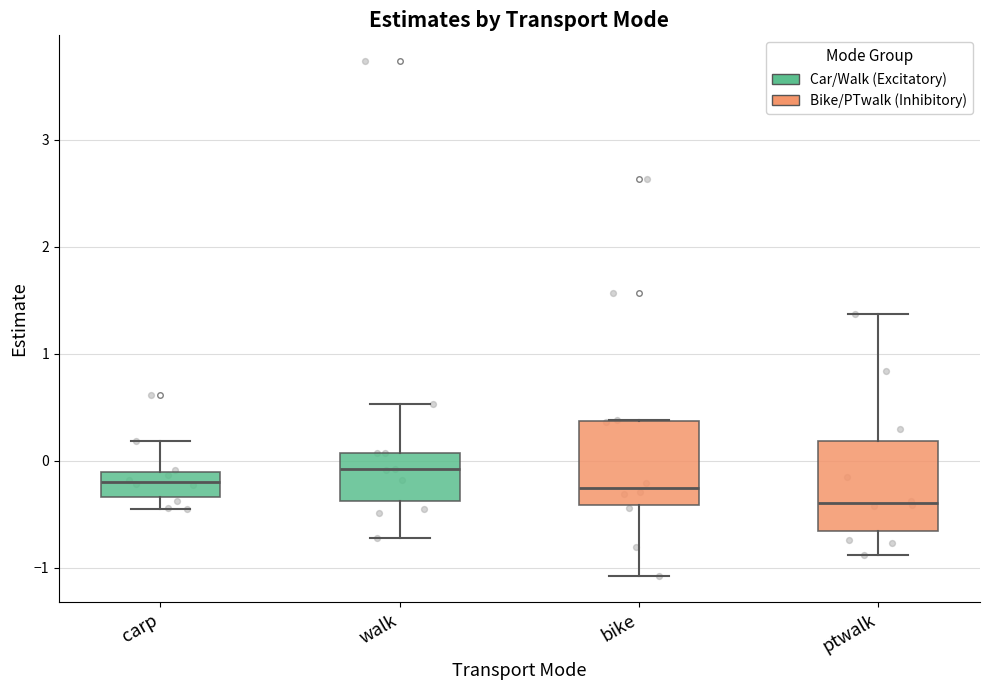

Which box has the highest median line?

walk